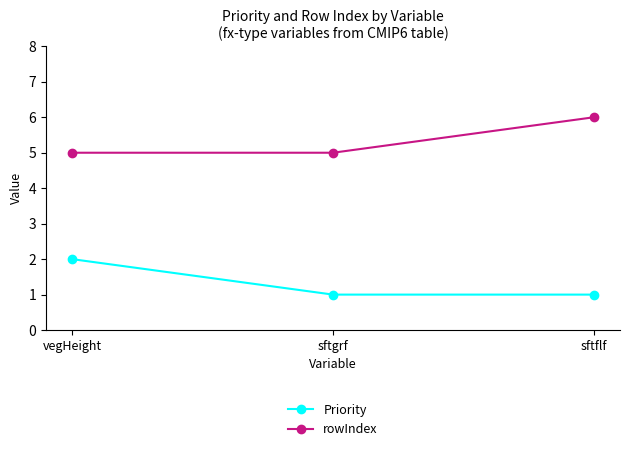

Reading left to right, what are all the values shown in this chart?

Priority: vegHeight=2	sftgrf=1	sftflf=1
rowIndex: vegHeight=5	sftgrf=5	sftflf=6